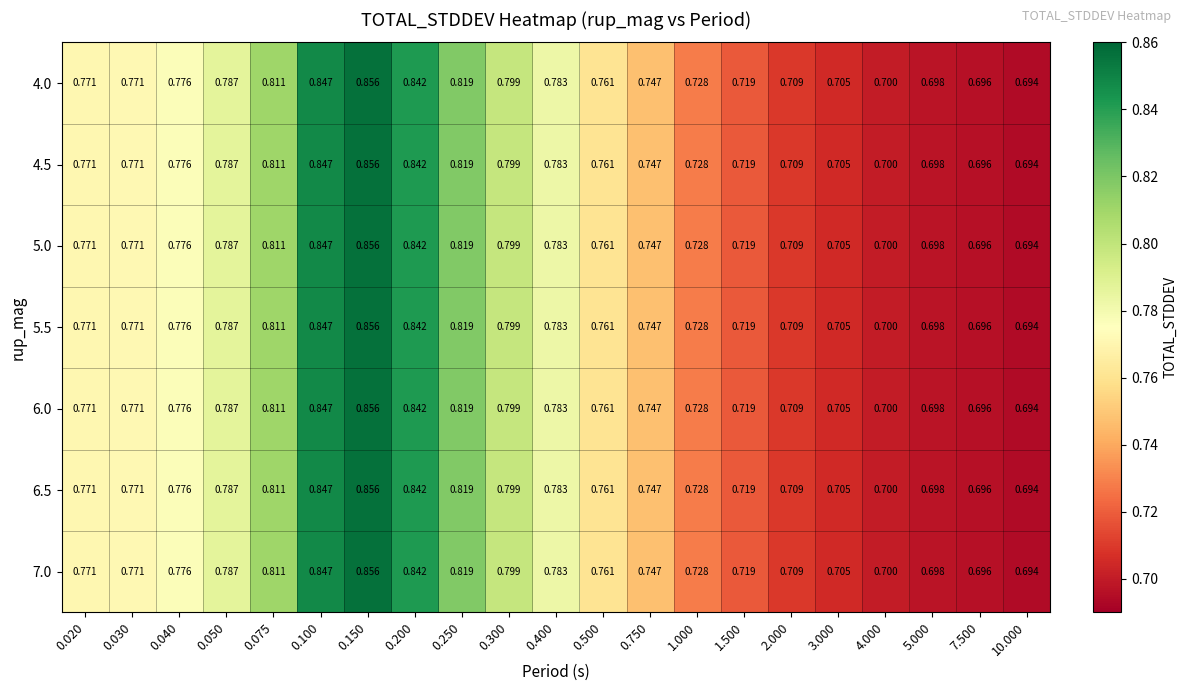

Is the value of 6.5 at 1.000 greater than the value of 7.0 at 10.000?

Yes